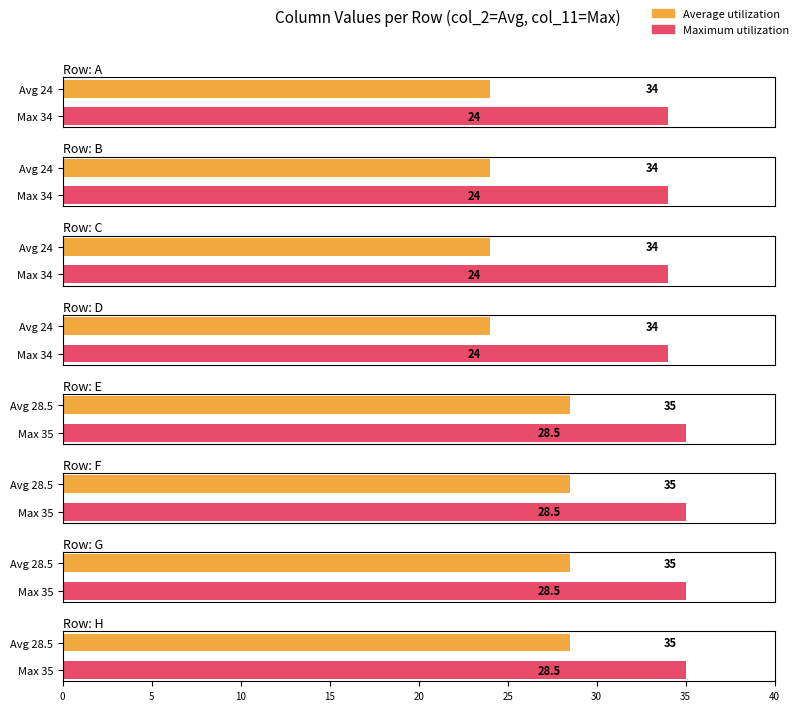

Which series has the widest spread of values?

col_2